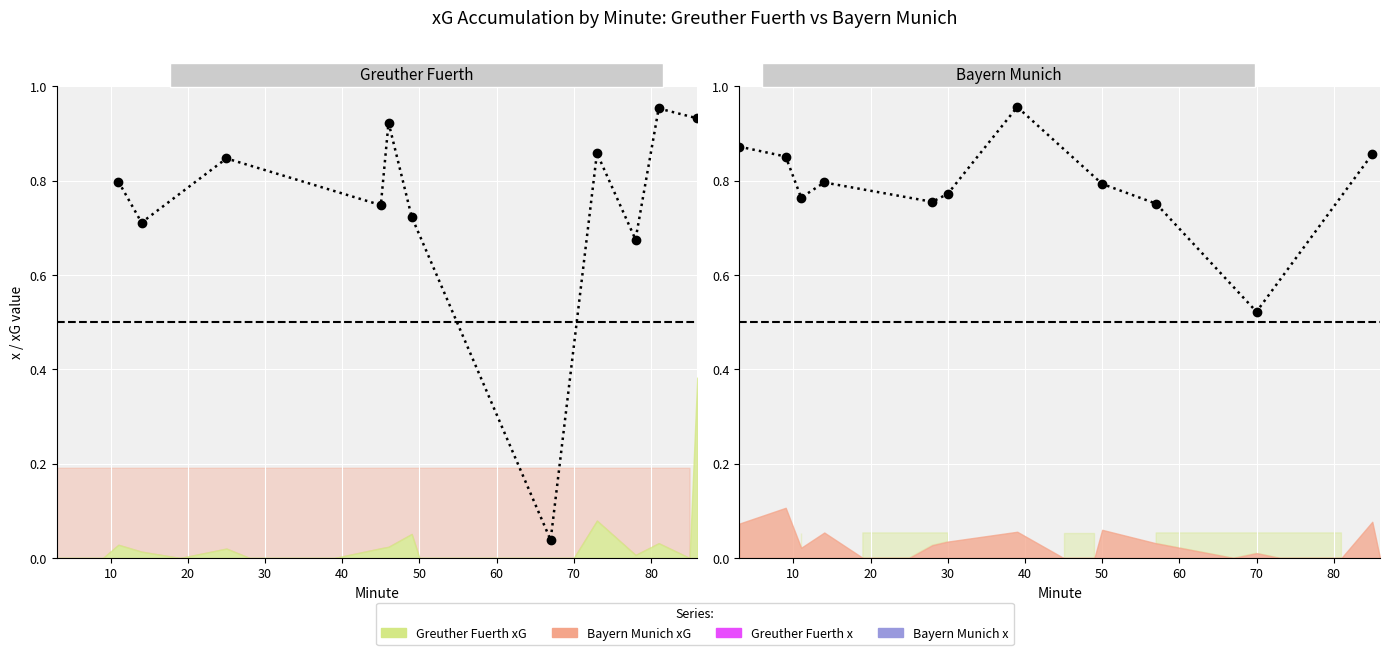

What is the sum of all Greuther Fuerth values?

8.2